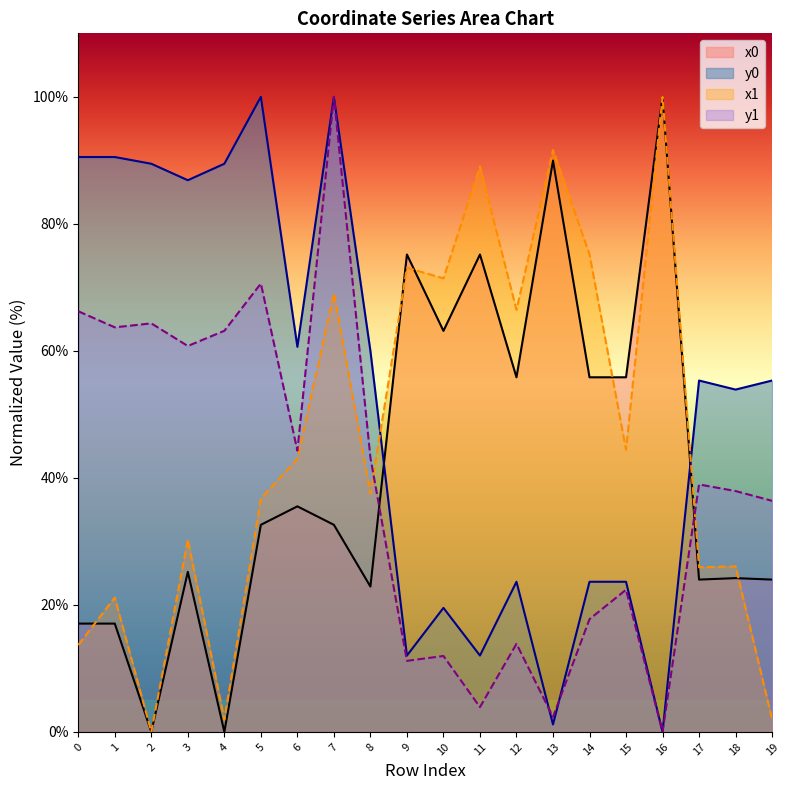

How many lines are shown in the chart?

4